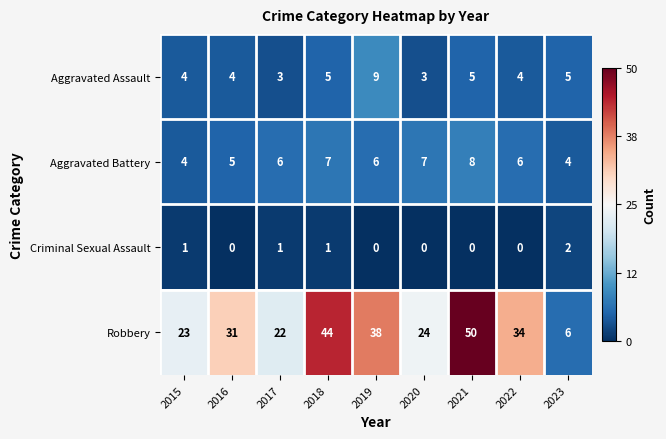

The Aggravated Assault series shows 9 at 2019. True or false?

True